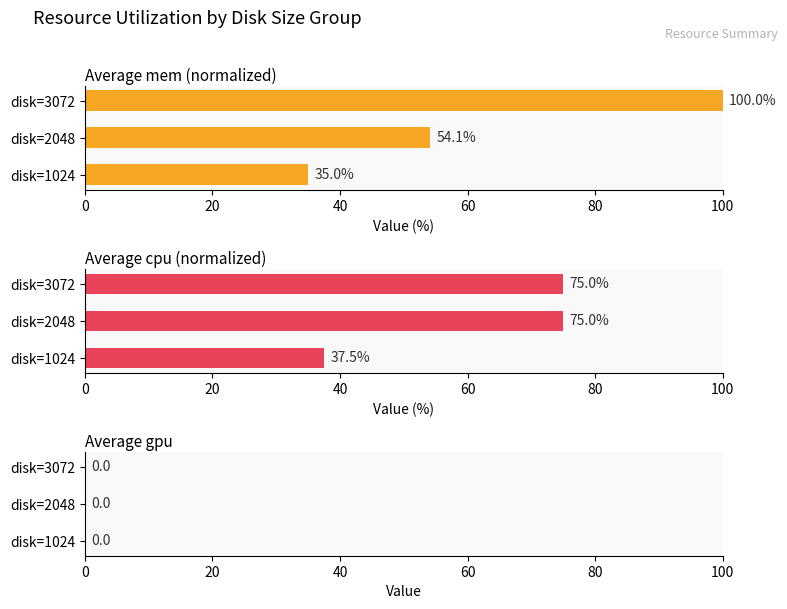

The value of Average mem (normalized) at disk=3072 is 50.7. True or false?

False